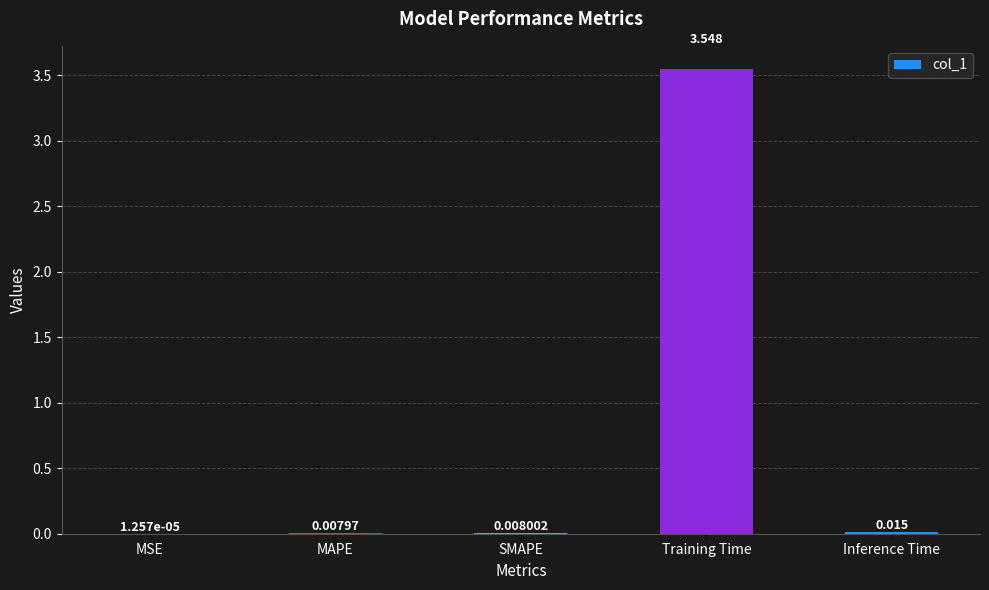

Where is the data nearest to the value 1?

Inference Time